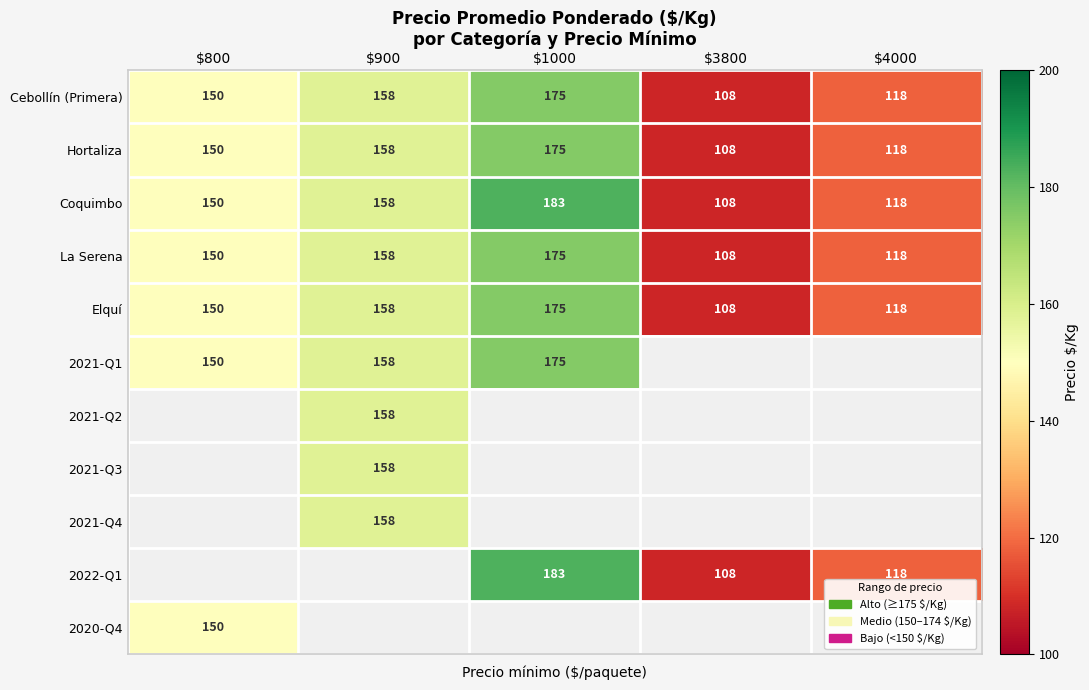

What is the average value of the Cebollín (Primera) series?

142